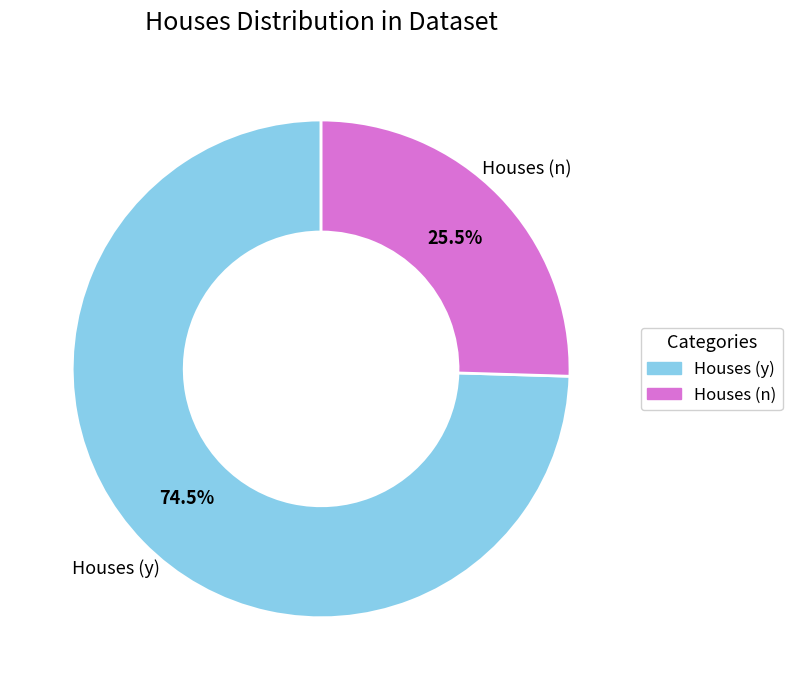

Which category accounts for the majority?

Houses (y)